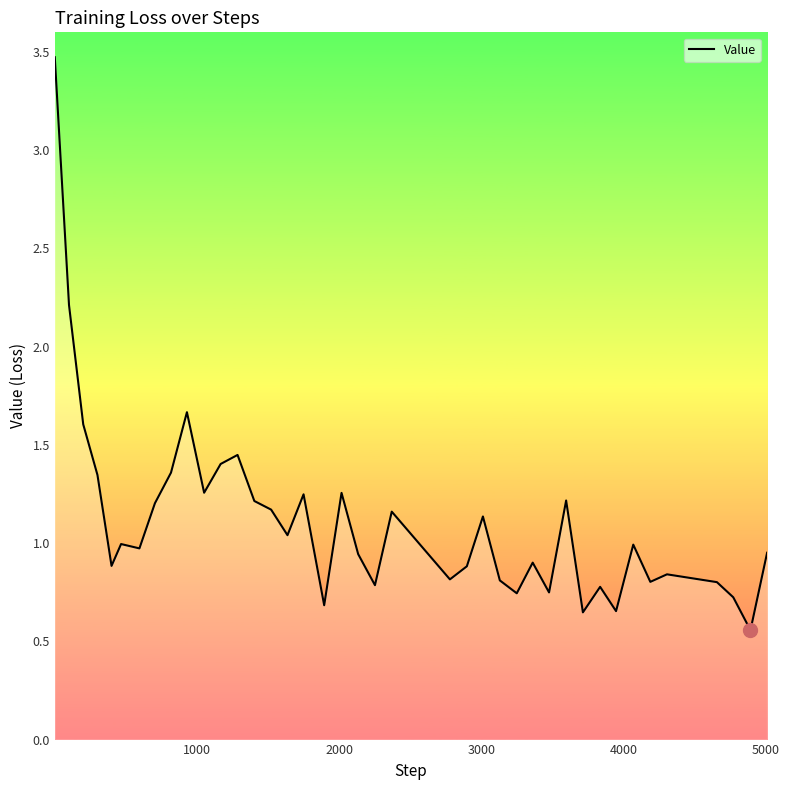

What position from the right is 8?

32